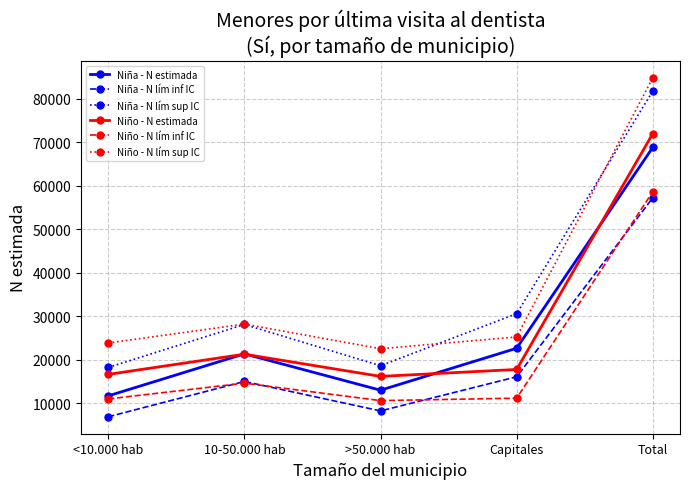

Is this an area chart (filled region under the line)?

No